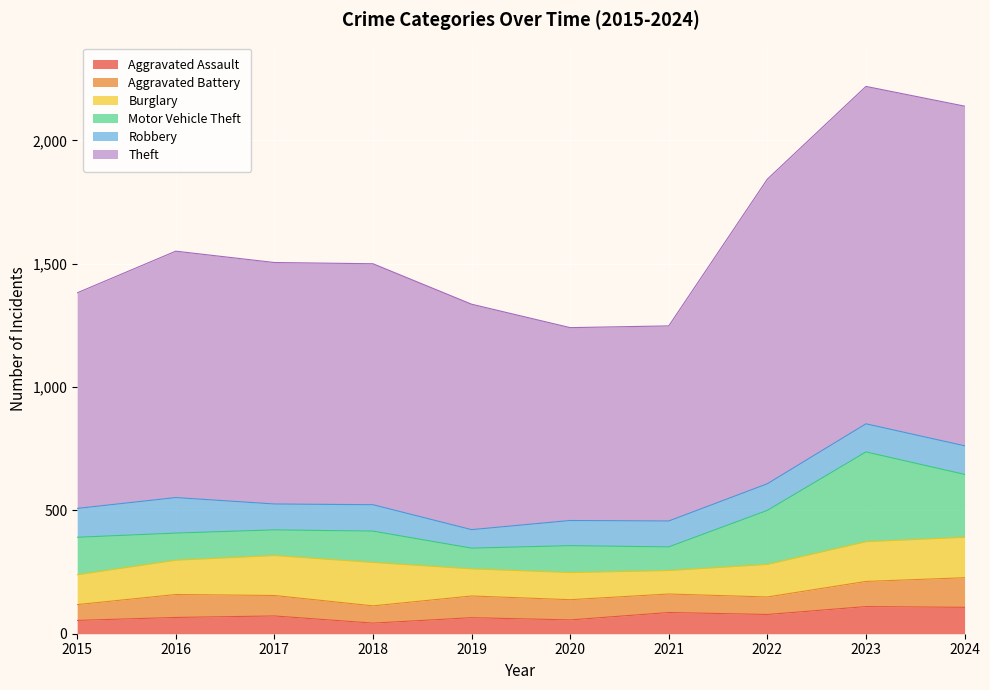

What is the minimum value for Robbery?

75